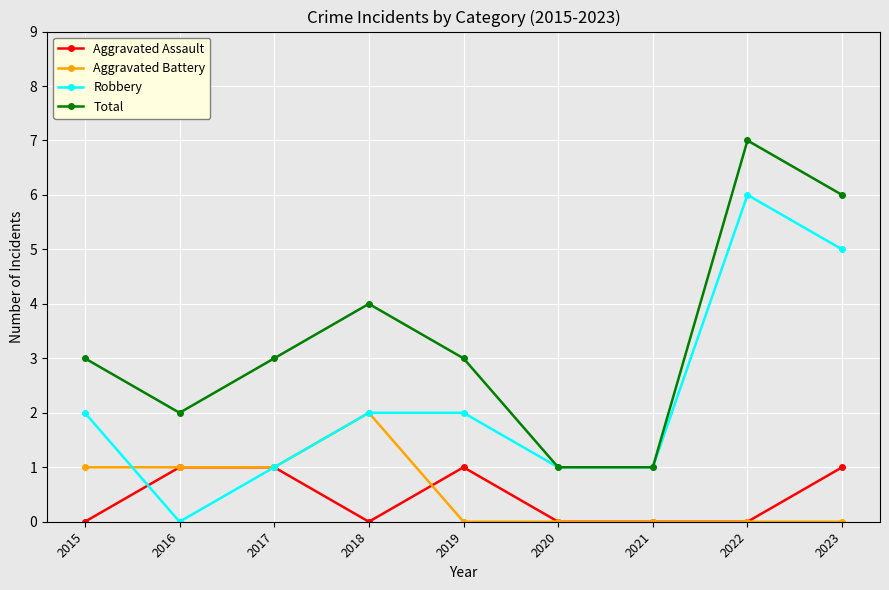

True or false: Total and Aggravated Battery cross at least once.

False